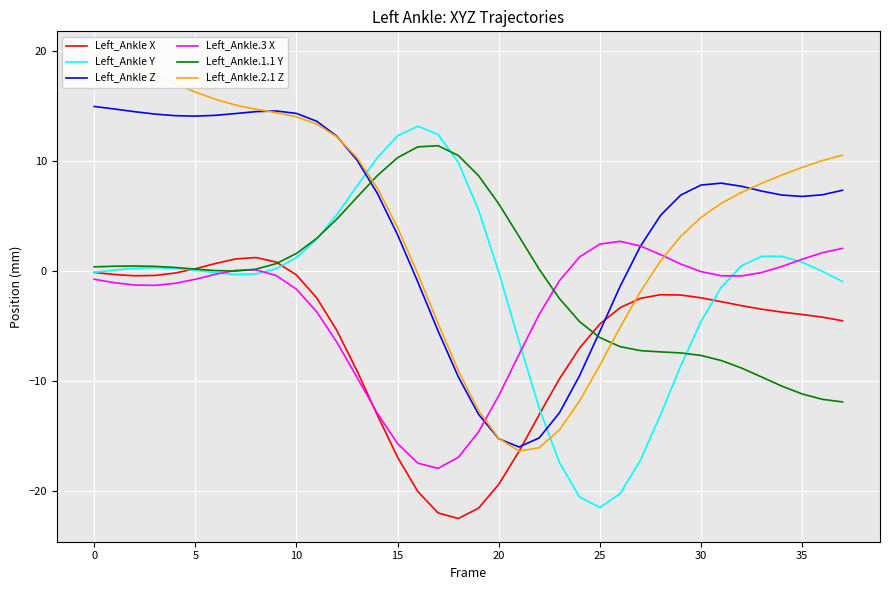

How many values in Left_Ankle Z are below zero?

11